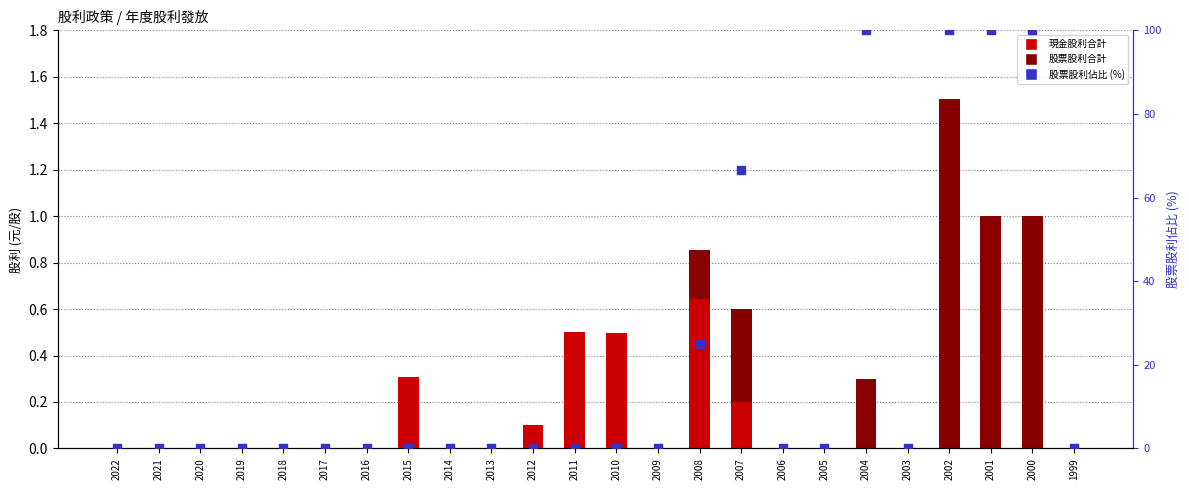

Which series has the largest total across all categories?

股票股利佔比 (%)